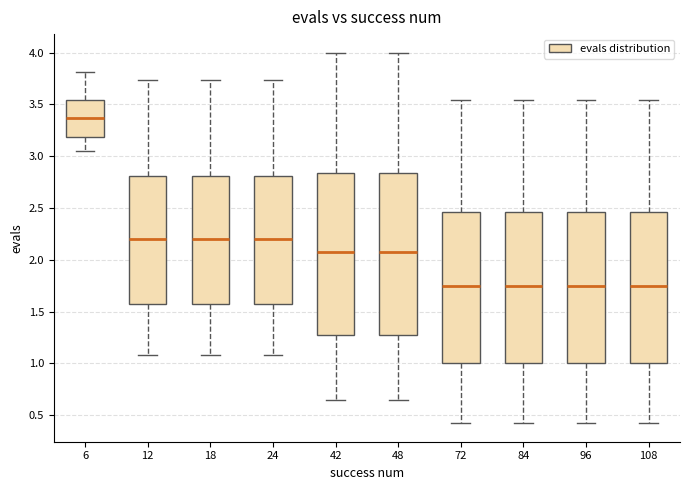

Reading left to right, read every box against the y-axis: the position of its median line, the range the box covers, and the ends of its whiskers. The values are not printed on the chart, so give them approximately, as read against the axis.

6: median 3.35, box 3.20 to 3.55, whiskers 3.05 to 3.80
12: median 2.20, box 1.55 to 2.80, whiskers 1.10 to 3.75
18: median 2.20, box 1.55 to 2.80, whiskers 1.10 to 3.75
24: median 2.20, box 1.55 to 2.80, whiskers 1.10 to 3.75
42: median 2.05, box 1.25 to 2.85, whiskers 0.65 to 4.00
48: median 2.05, box 1.25 to 2.85, whiskers 0.65 to 4.00
72: median 1.75, box 1.00 to 2.45, whiskers 0.40 to 3.55
84: median 1.75, box 1.00 to 2.45, whiskers 0.40 to 3.55
96: median 1.75, box 1.00 to 2.45, whiskers 0.40 to 3.55
108: median 1.75, box 1.00 to 2.45, whiskers 0.40 to 3.55